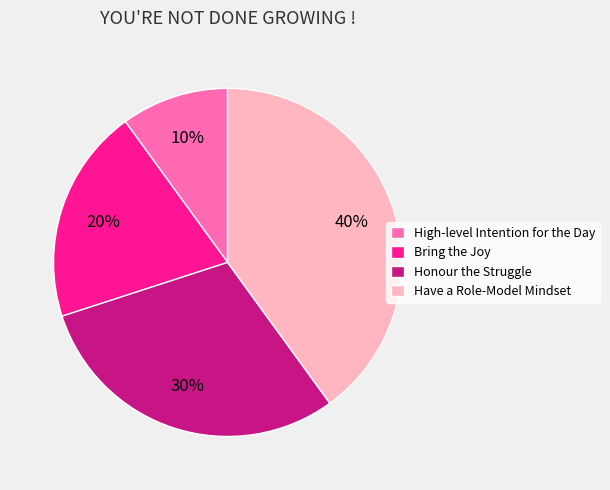

Is Honour the Struggle the majority of the pie?

No